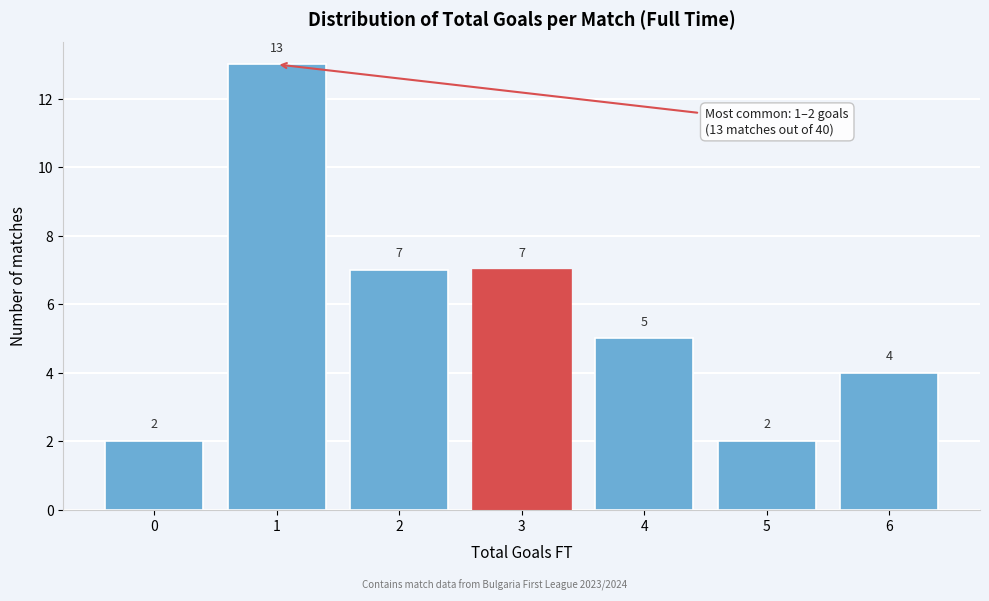

Reading left to right, what are all the values shown in this chart?

0=2	1=13	2=7	3=7	4=5	5=2	6=4